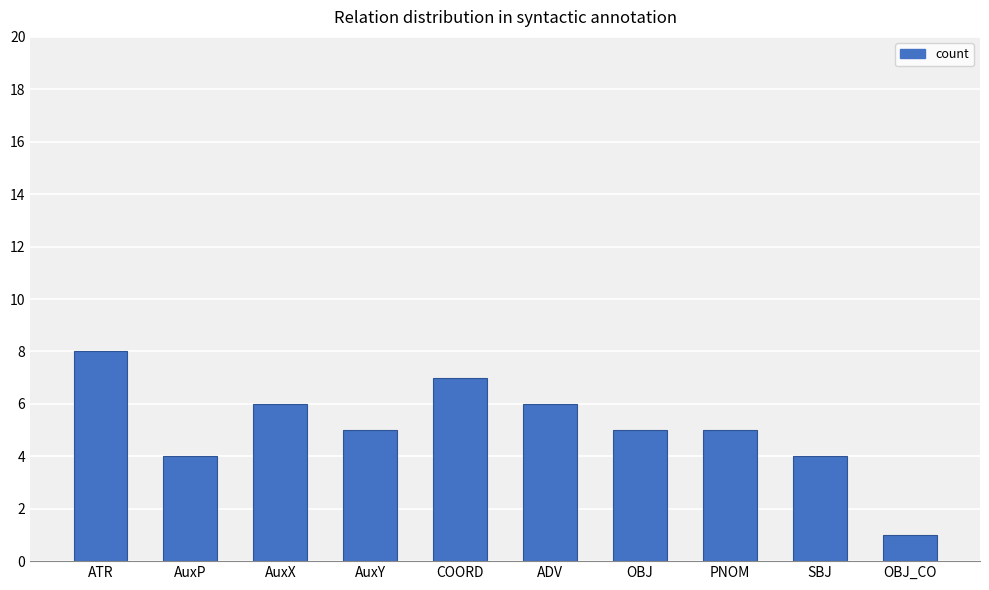

Is it true that the value at AuxY is 5?

True